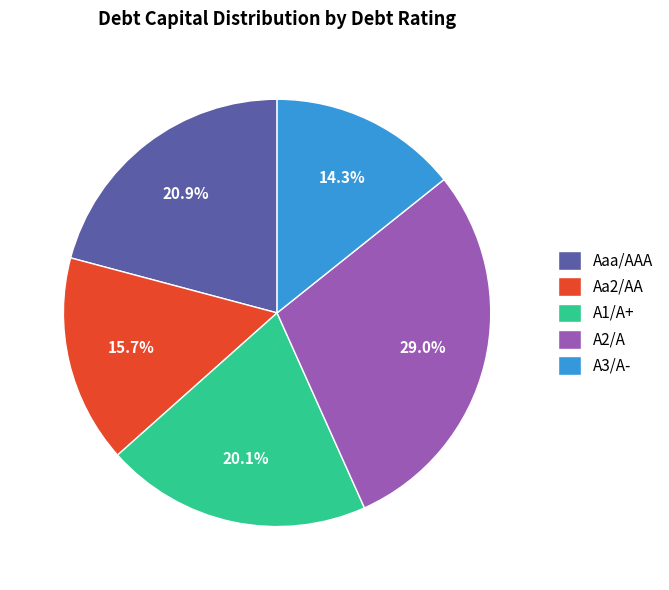

Which slice is the largest?

A2/A